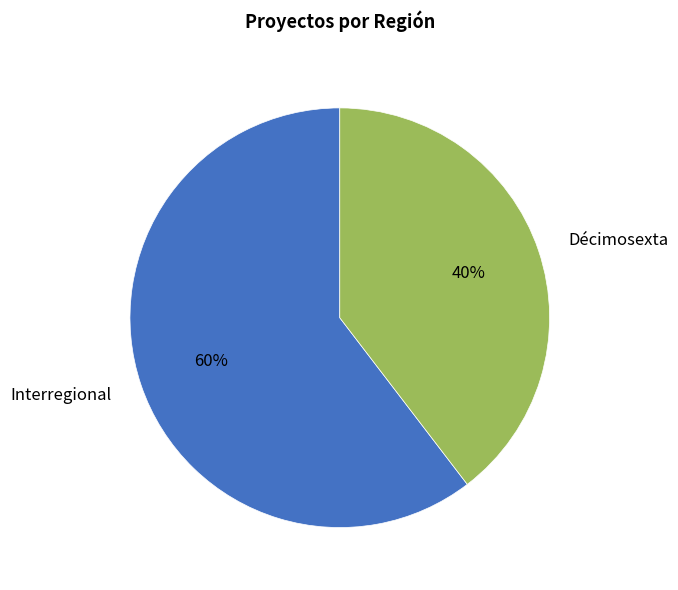

To the nearest percent, what portion does Interregional represent?

60%